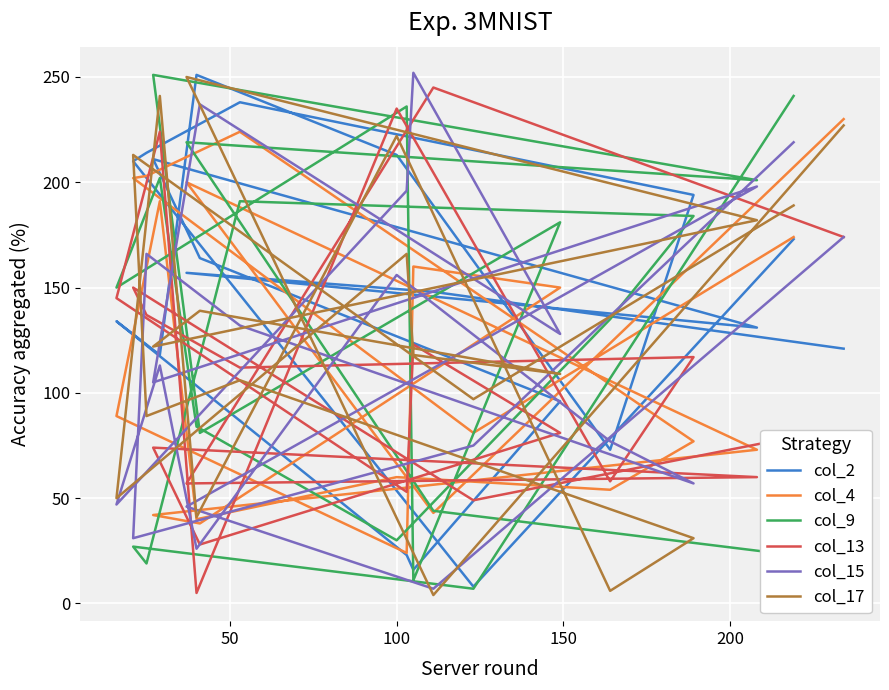

What is the minimum value for col_17?

4